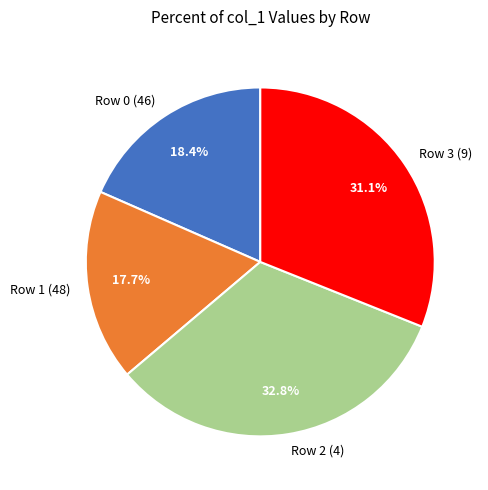

What percentage is NOT represented by Row 1 (48)?

82.3%